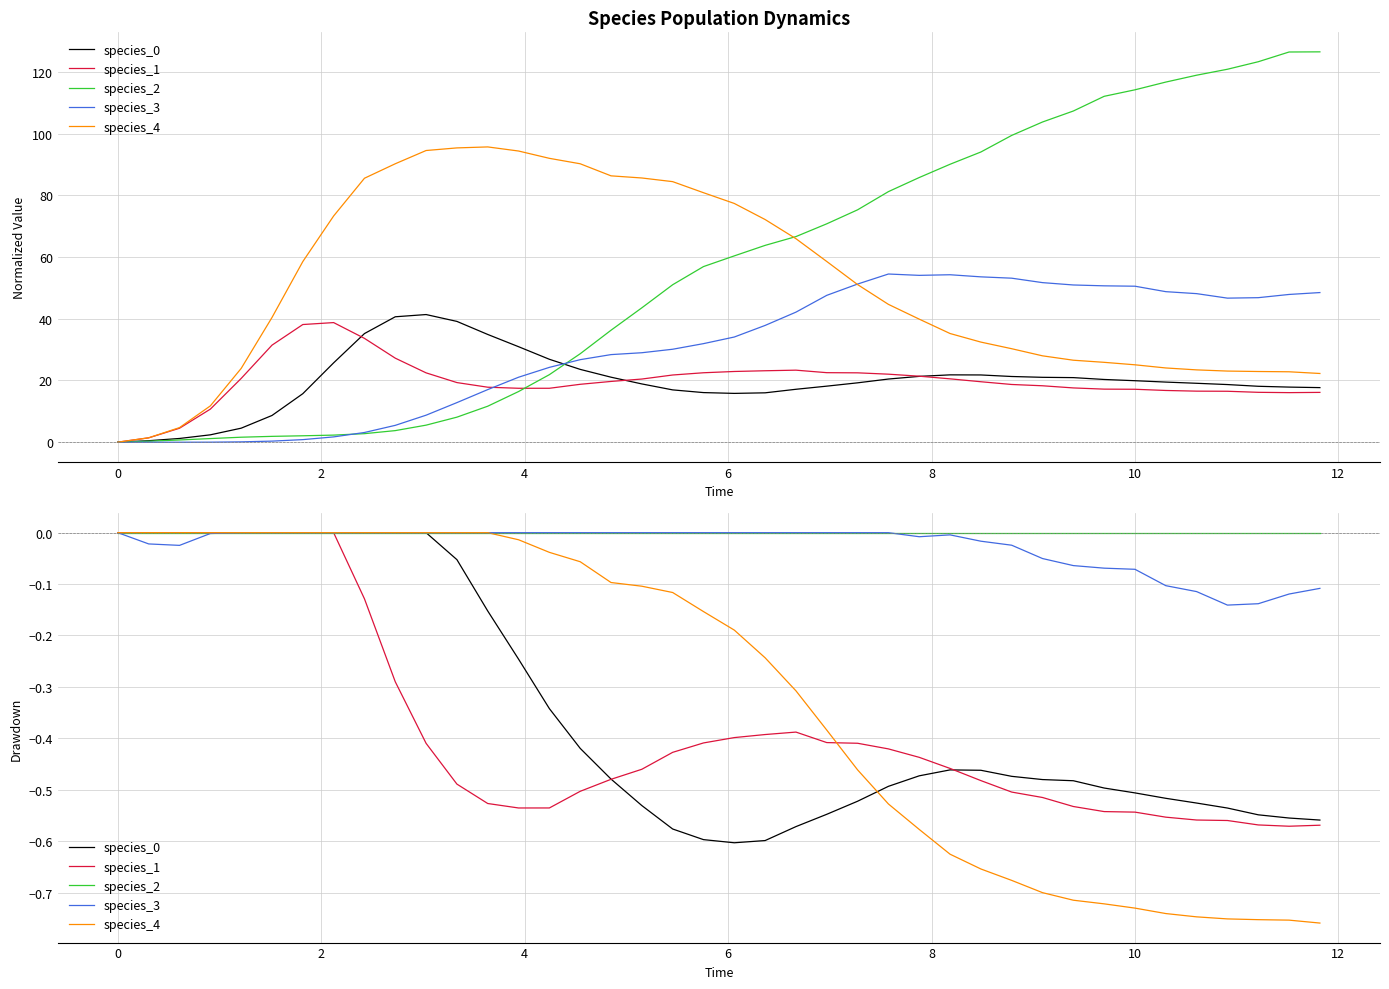

How many values in species_3 are below zero?

17